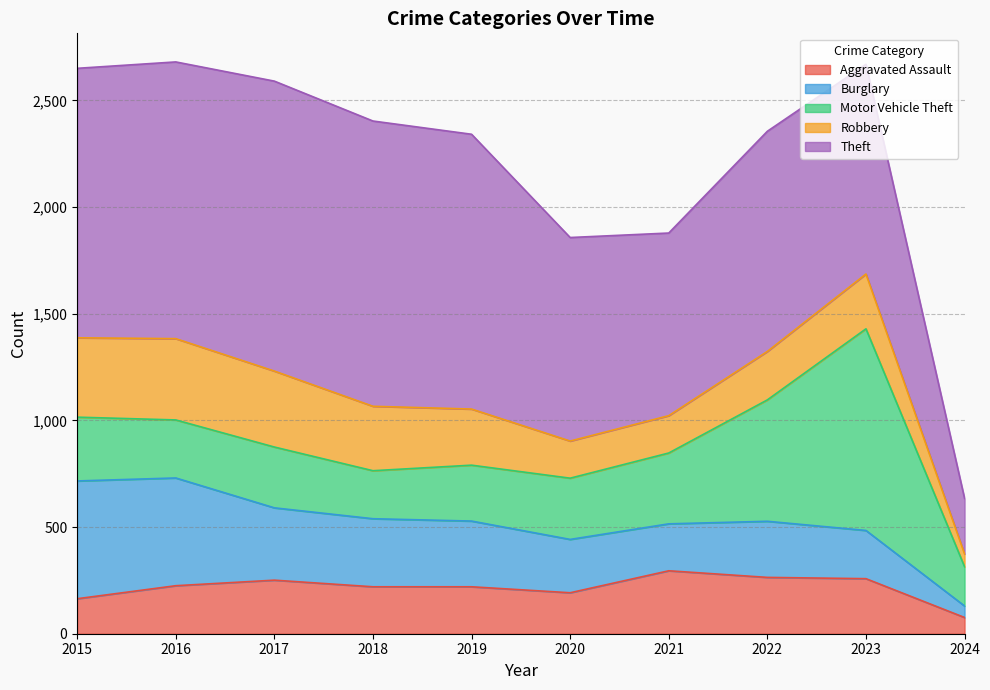

What is the difference between the maximum and second lowest values in the Burglary series?

332